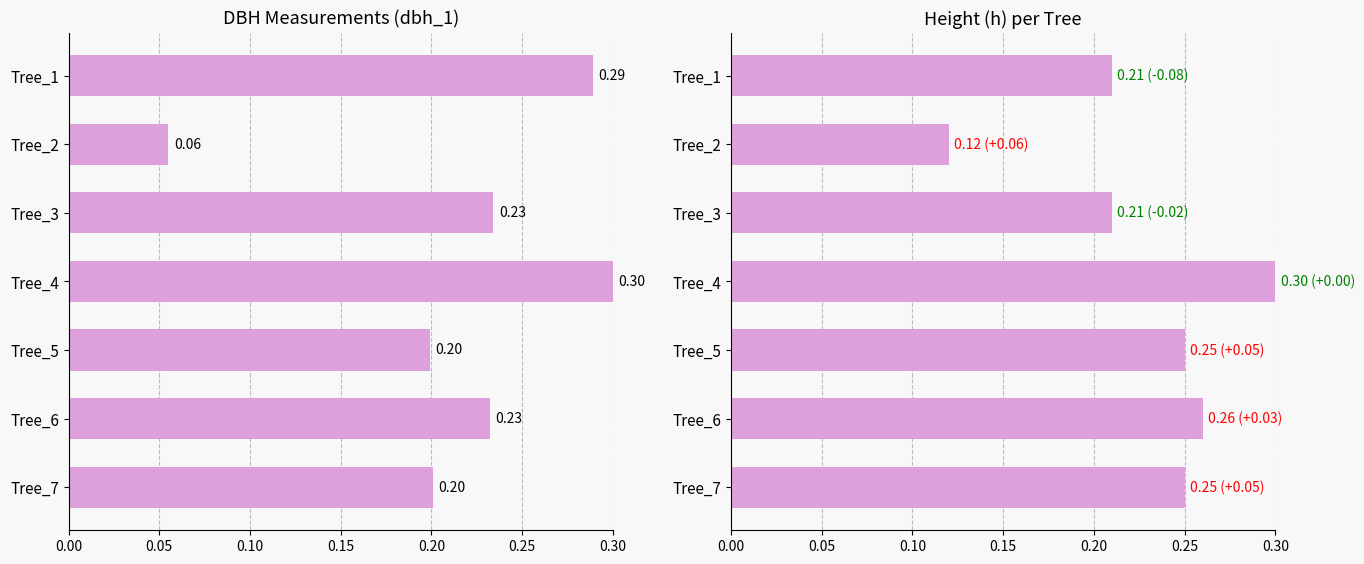

What is the sum of all h values?

1.6